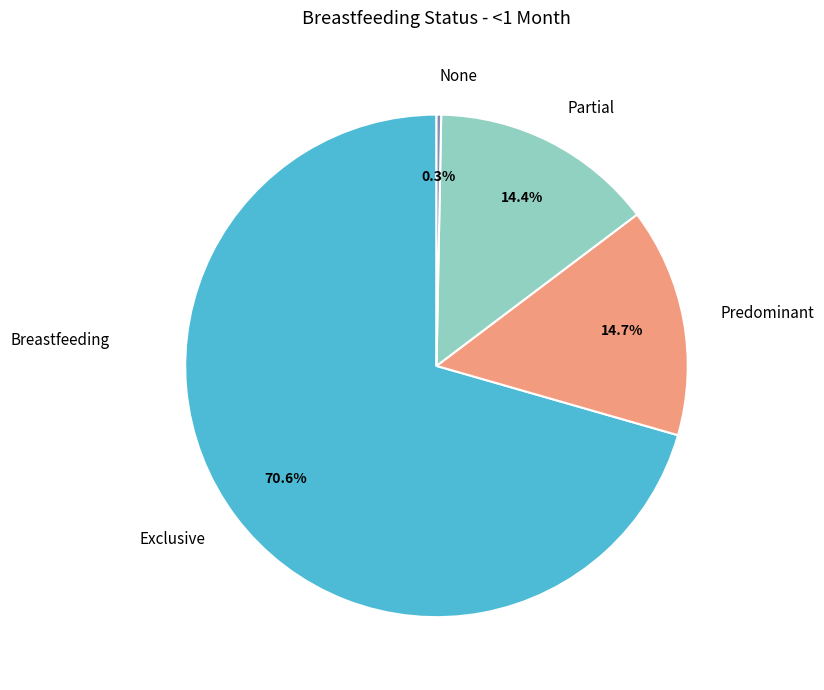

Combined, what portion of the pie is Predominant and Partial?

29.1%